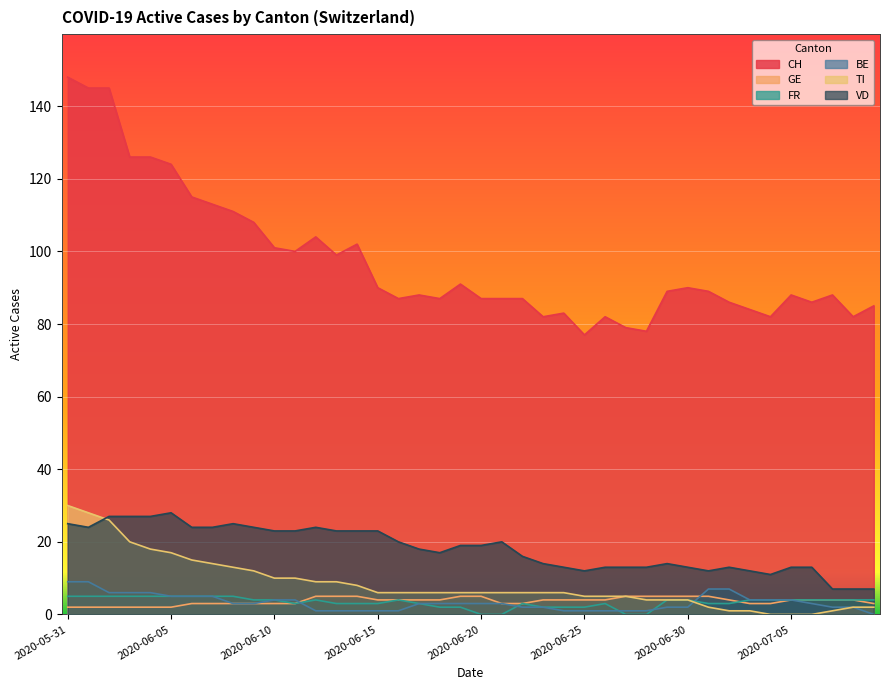

Rank the series at 2020-06-29 from lowest to highest value.

BE, FR, TI, GE, VD, CH